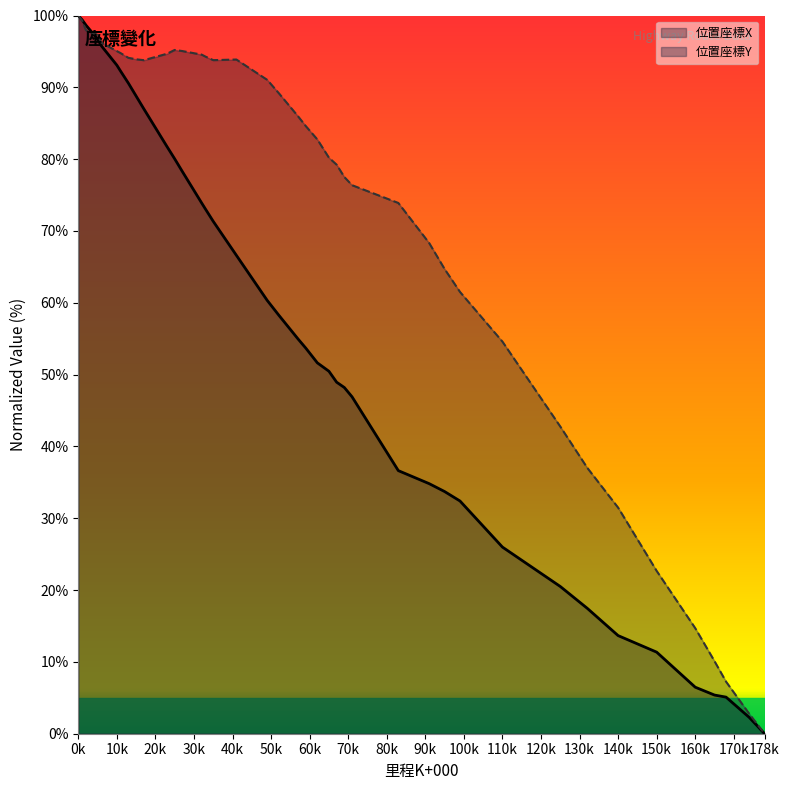

What is the difference between the highest and lowest values at 25?

15.2